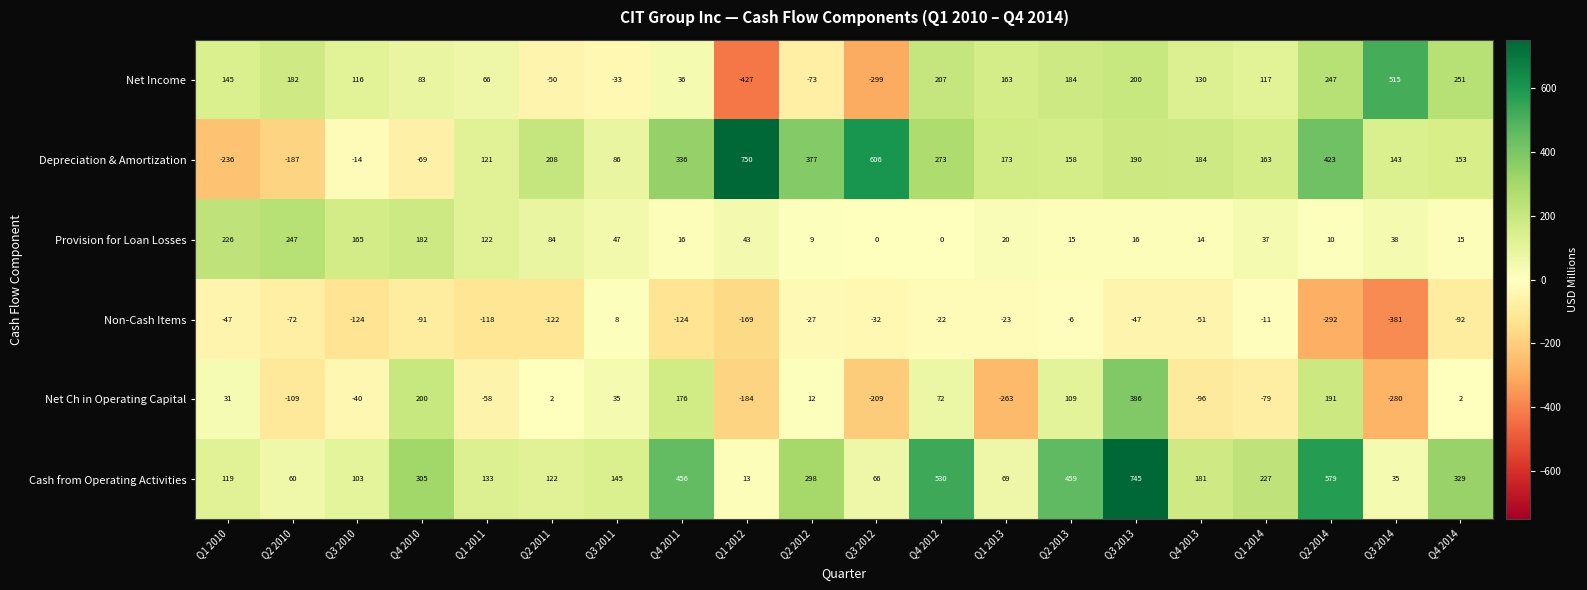

Which label corresponds to the largest value in the chart?

Q1 2012